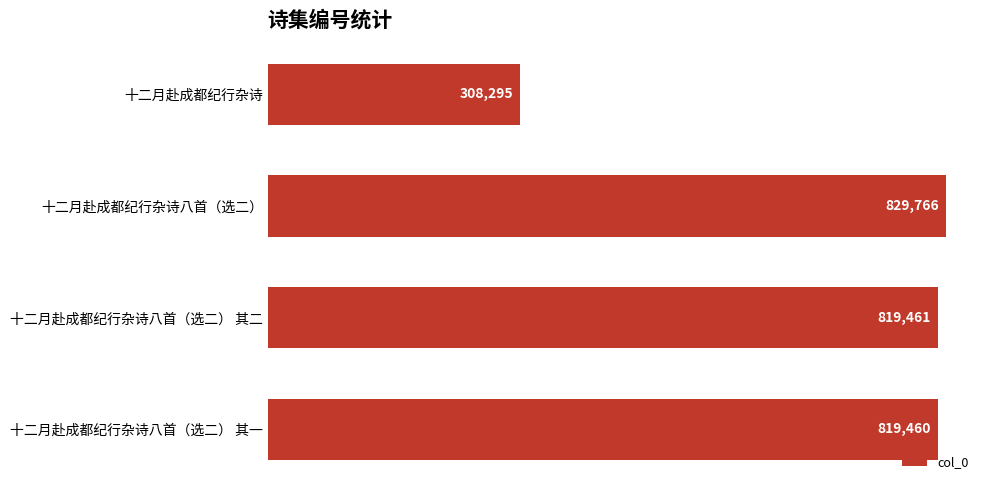

What is the minimum value shown in the chart?

308295